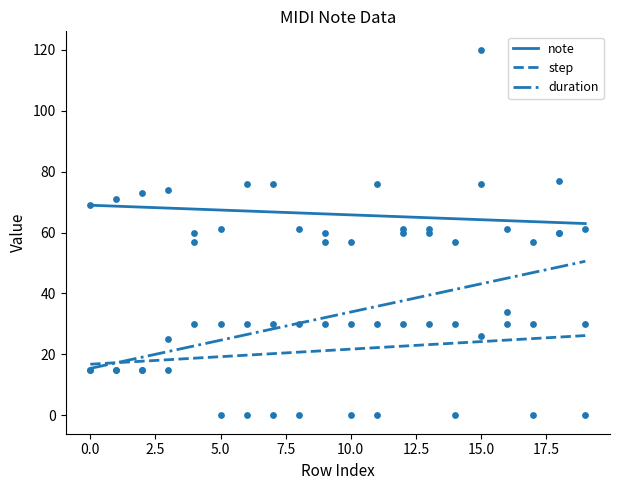

Which series reaches the maximum Y coordinate?

duration